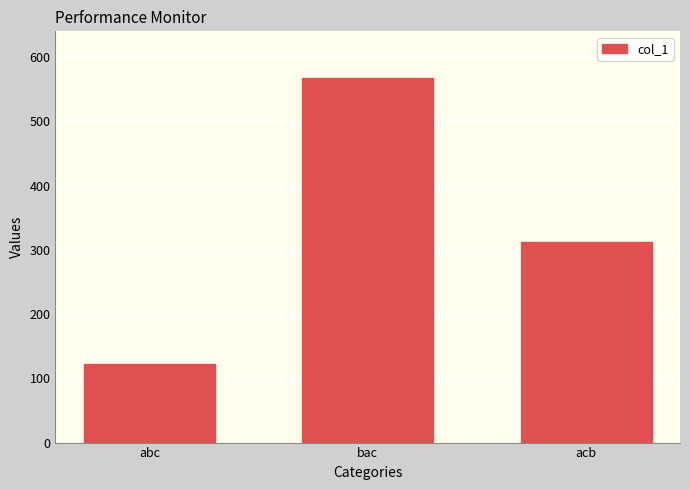

How many distinct data groups are displayed?

1